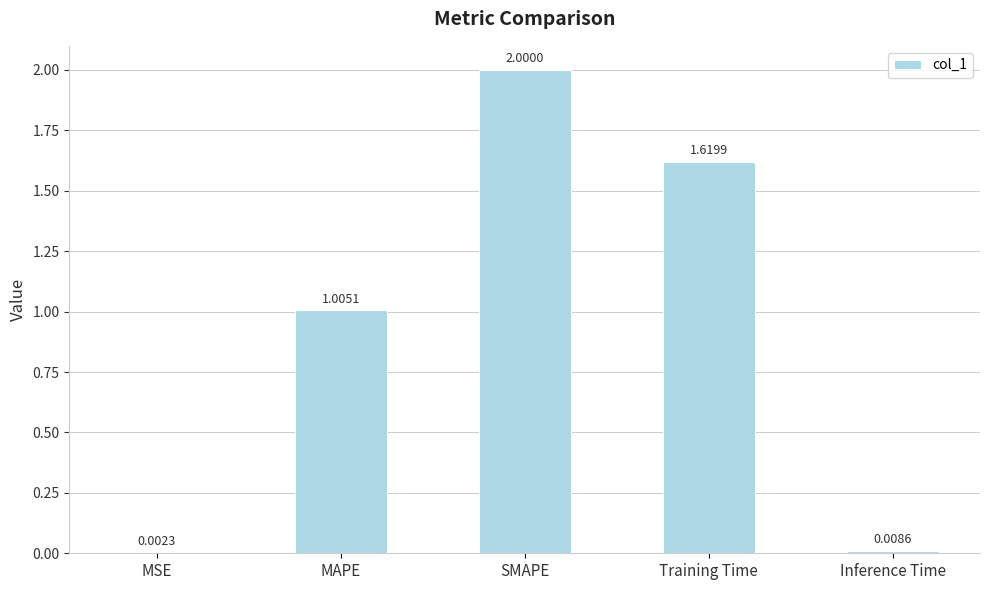

Where does the data first go above 1?

MAPE